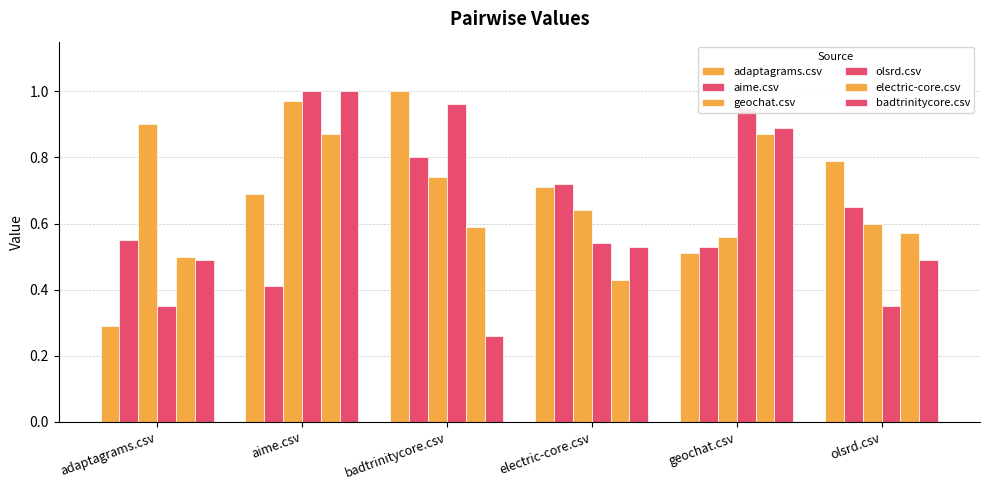

What position from the right is electric-core.csv?

3